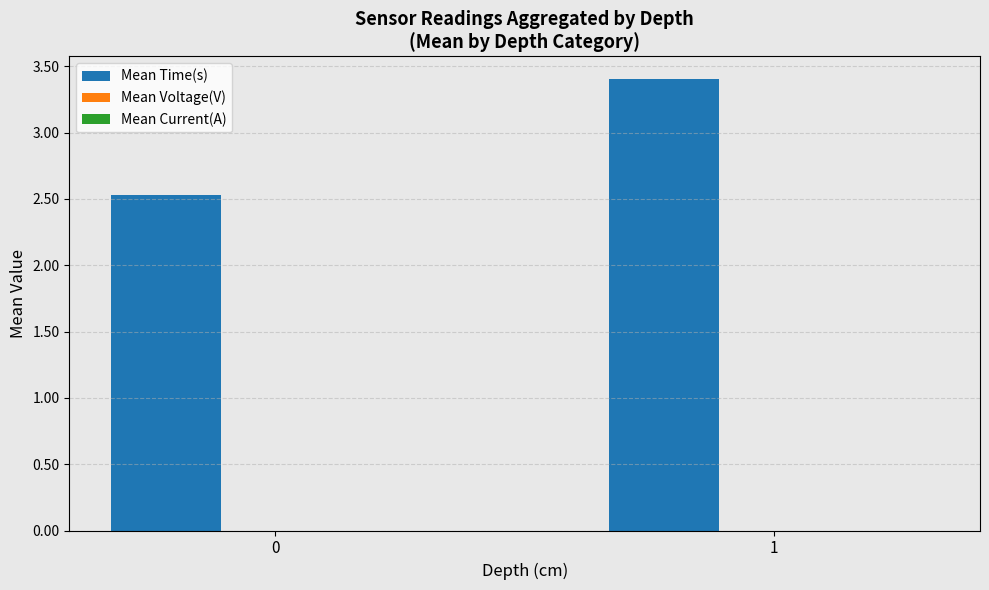

Which category has the highest value across all series?

1